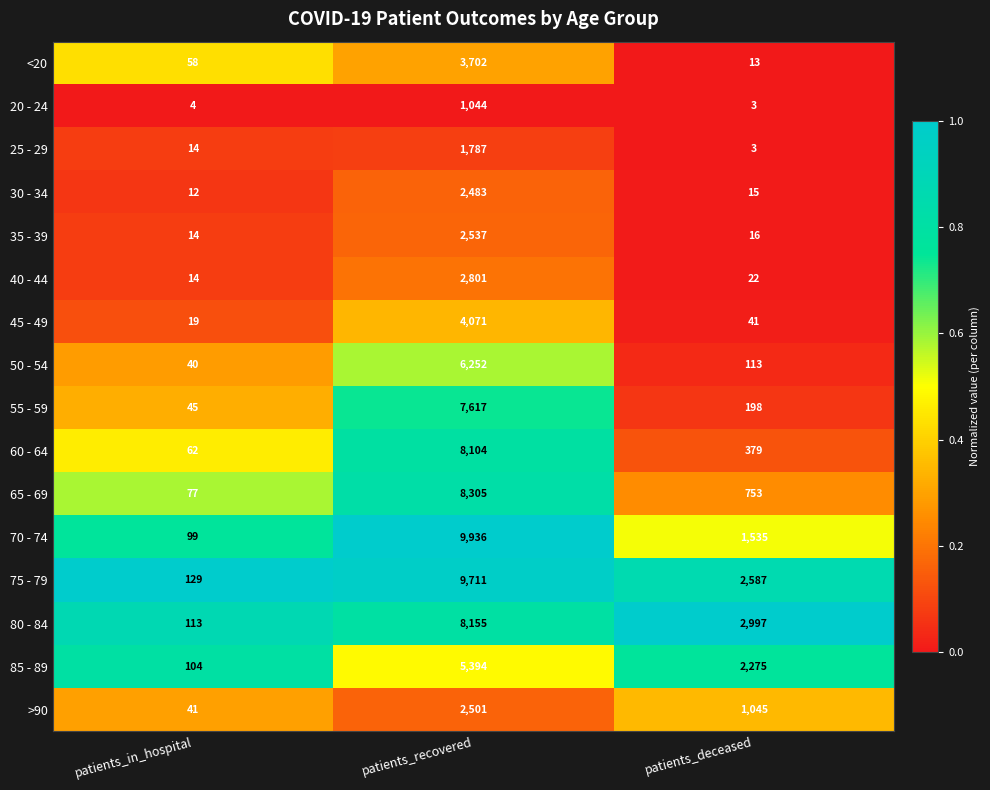

Is it true that 75 - 79 equals 3435 at patients_deceased?

False